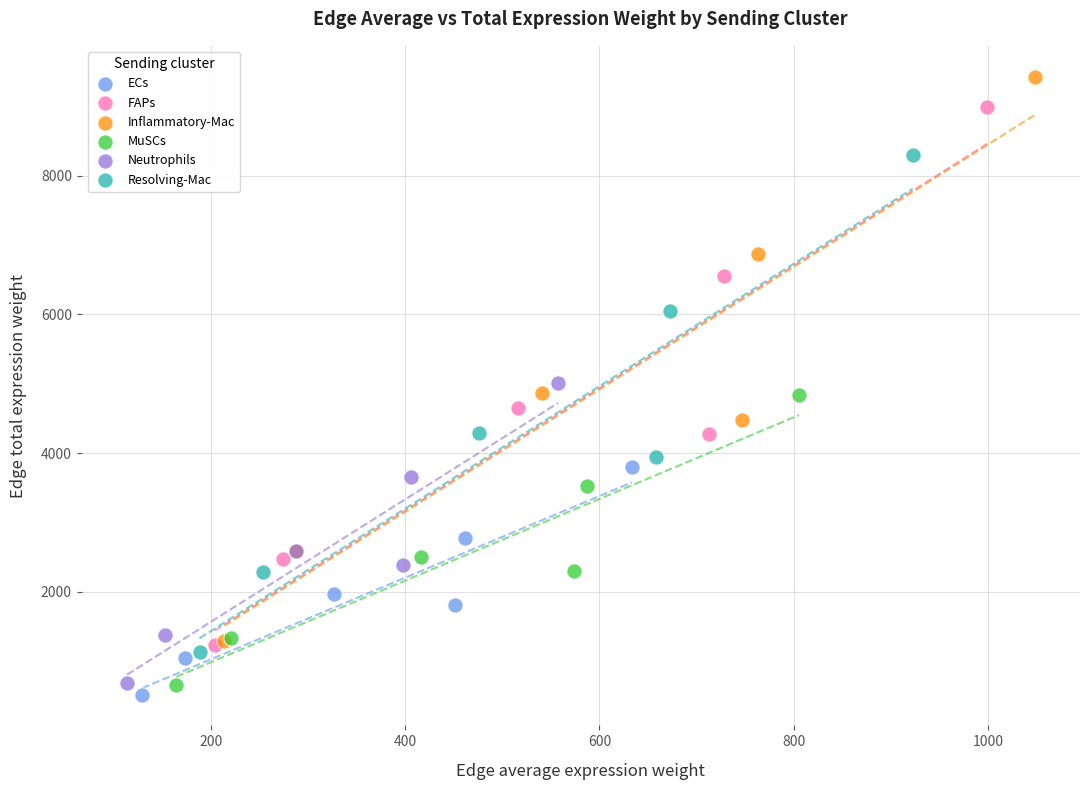

Which series contains the highest Y value?

Inflammatory-Mac